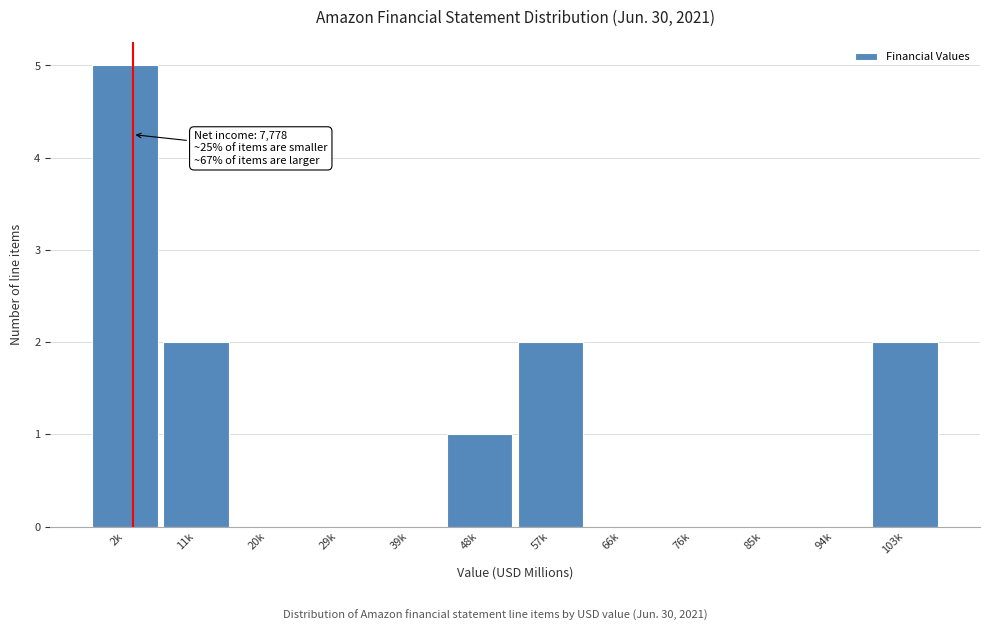

Reading left to right, what are all the values shown in this chart?

2k=5	11k=2	20k=0	29k=0	39k=0	48k=1	57k=2	66k=0	76k=0	85k=0	94k=0	103k=2